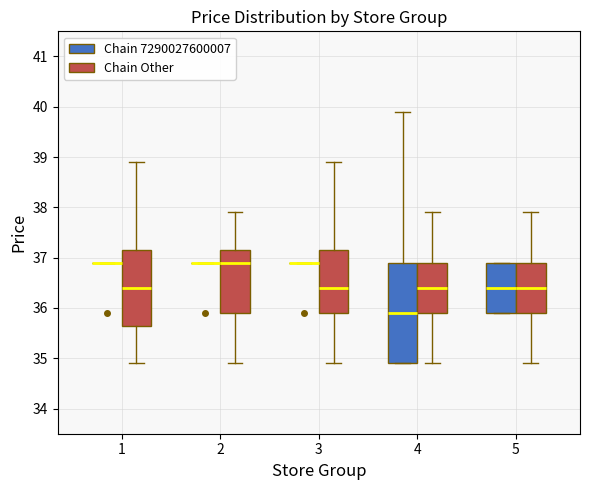

Where does the median line of the box for 5 (Chain Other) sit on the y-axis? The values are not printed on the chart, so give them approximately, as read against the axis.

36.4